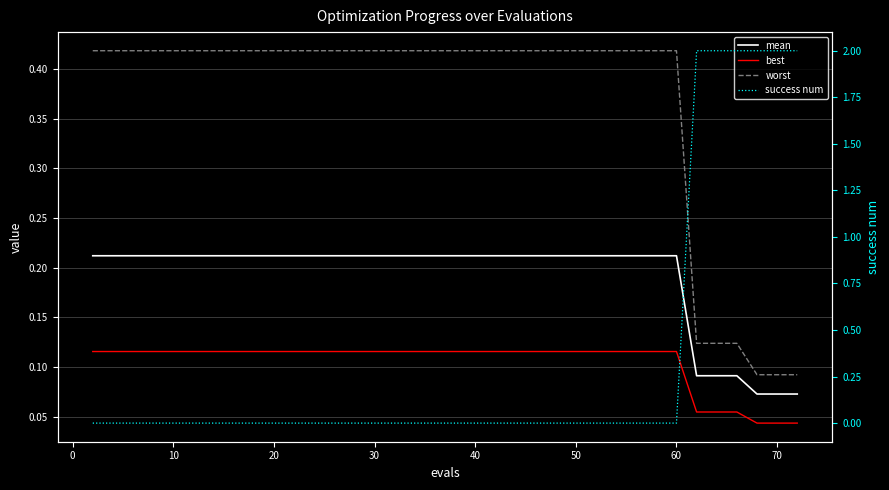

Reading left to right, extract all data points from this chart.

mean: 0.2	0.2	0.2	0.2	0.2	0.2	0.2	0.2	0.2	0.2	0.1	0.1	0.1	0.1	0.1	0.1	0.1	0.1	0.1	0.1
best: 0.1	0.1	0.1	0.1	0.1	0.1	0.1	0.1	0.1	0.1	0.1	0.1	0.1	0.0	0.0	0.0	0.0	0.0	0.0	0.0
worst: 0.4	0.4	0.4	0.4	0.4	0.4	0.4	0.4	0.4	0.4	0.1	0.1	0.1	0.1	0.1	0.1	0.1	0.1	0.1	0.1
success num: 0.0	0.0	0.0	0.0	0.0	0.0	0.0	0.0	0.0	0.0	2.0	2.0	2.0	2.0	2.0	2.0	2.0	2.0	2.0	2.0